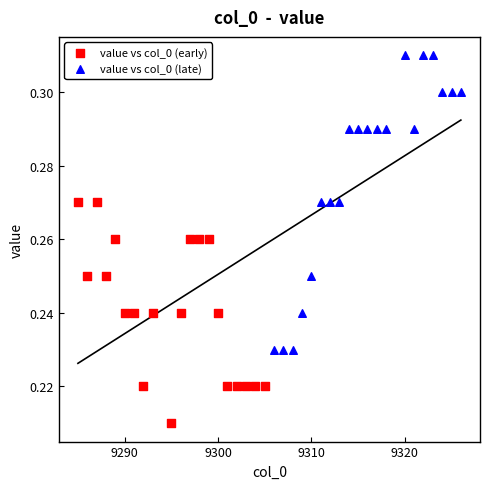

Which series has the largest Y range (max minus min)?

value vs col_0 (late)